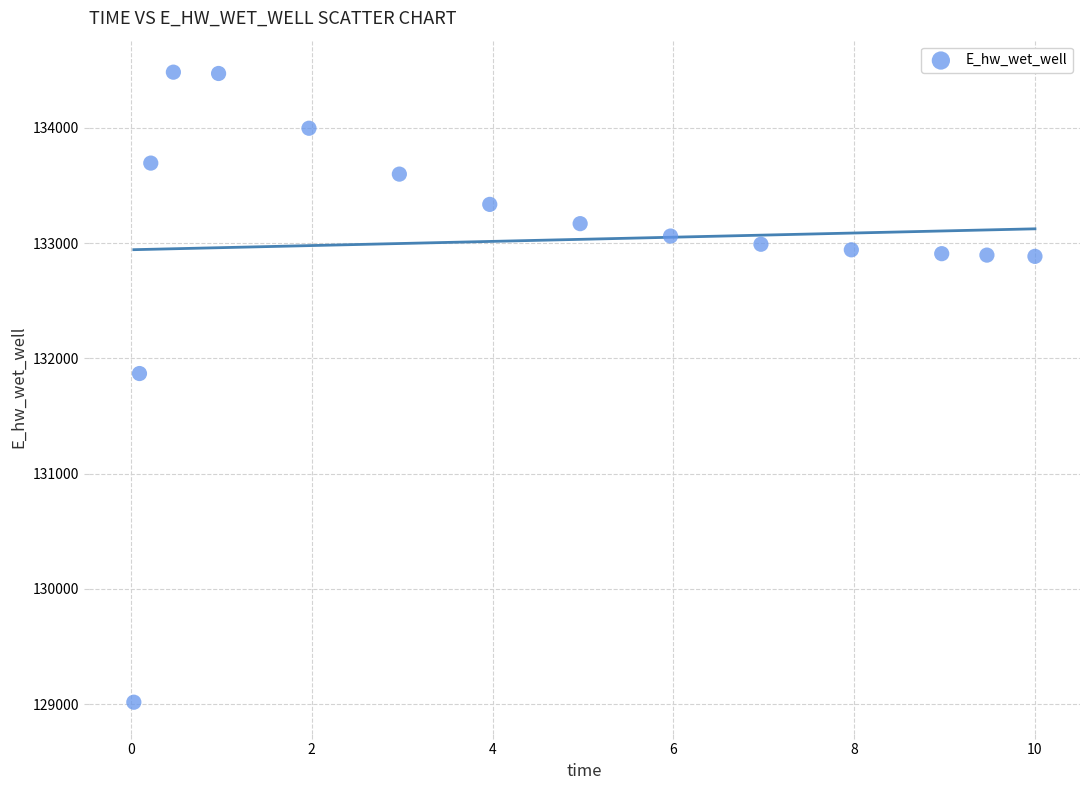

What Y value in the scatter plot is closest to 131749?

131867.6